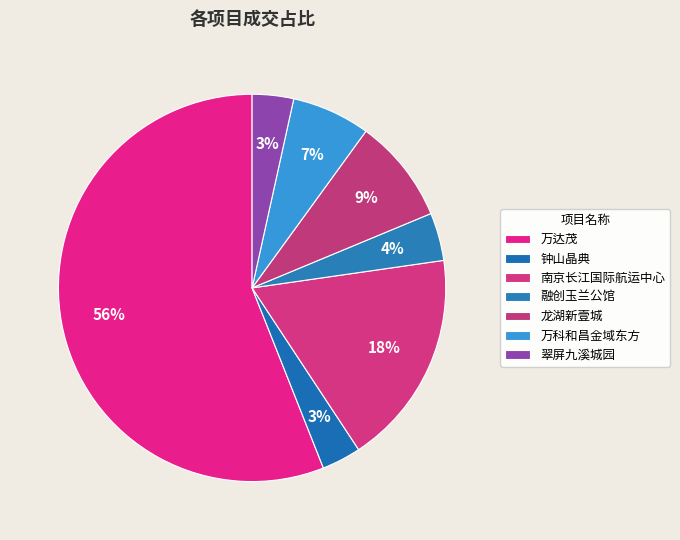

How many slices are in this pie chart?

7